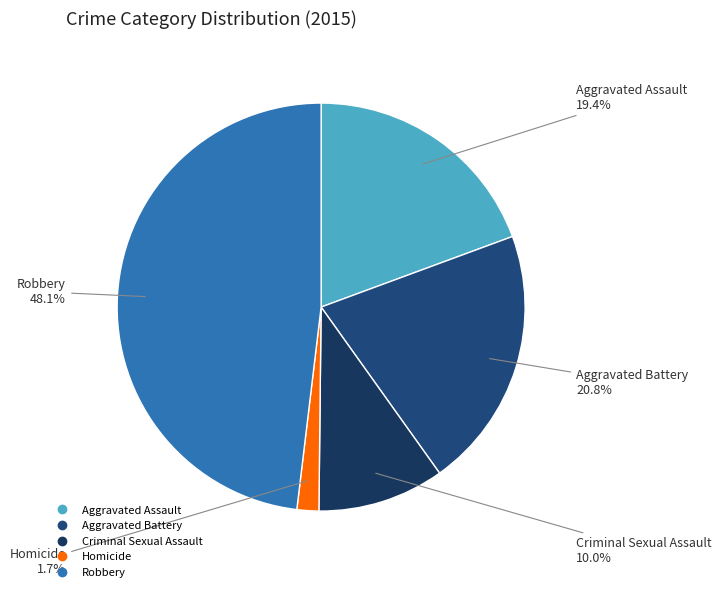

Rank the categories by value from lowest to highest.

Homicide, Criminal Sexual Assault, Aggravated Assault, Aggravated Battery, Robbery